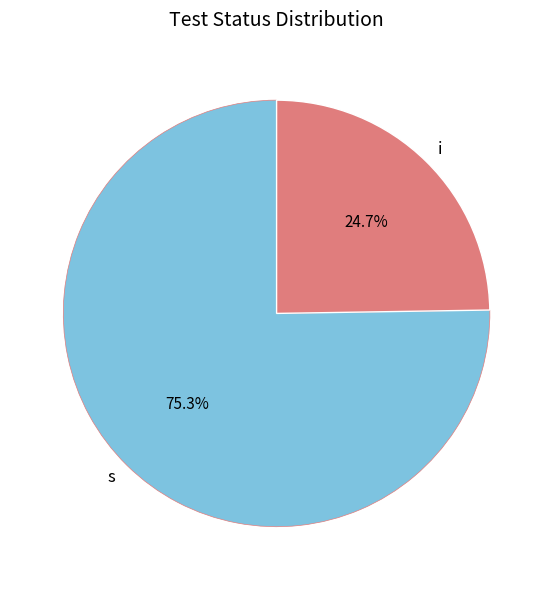

True or false: s accounts for 64% of the total.

False